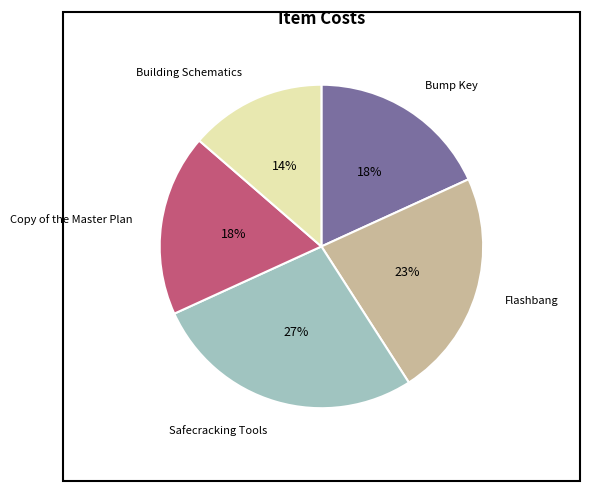

To the nearest percent, what is the average slice percentage?

20%